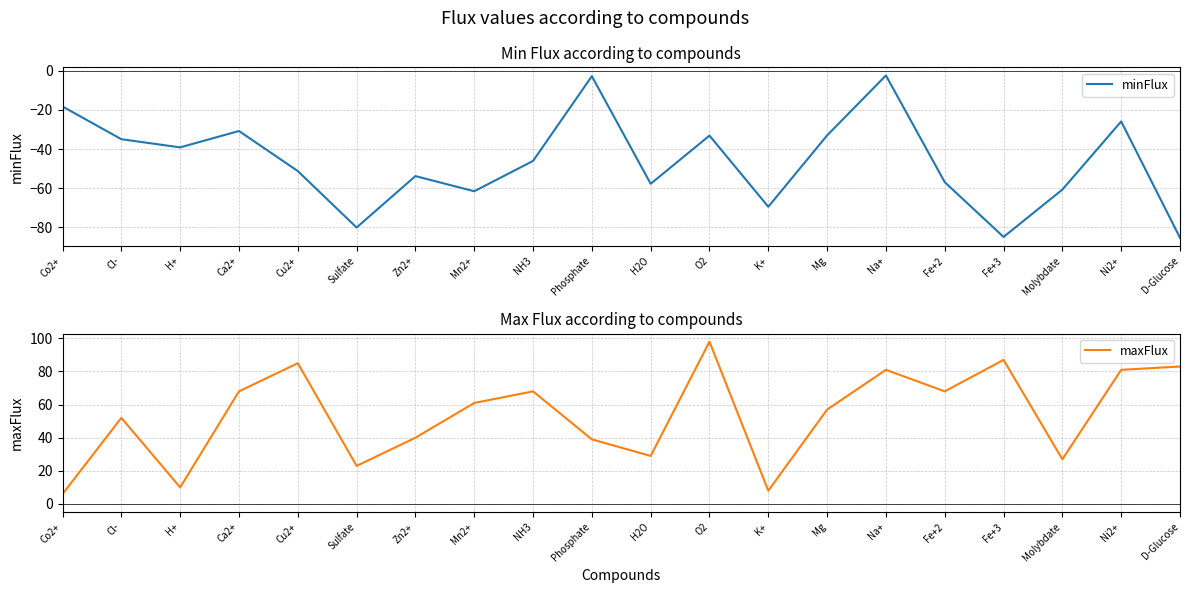

How many values in the minFlux series are below -46?

11